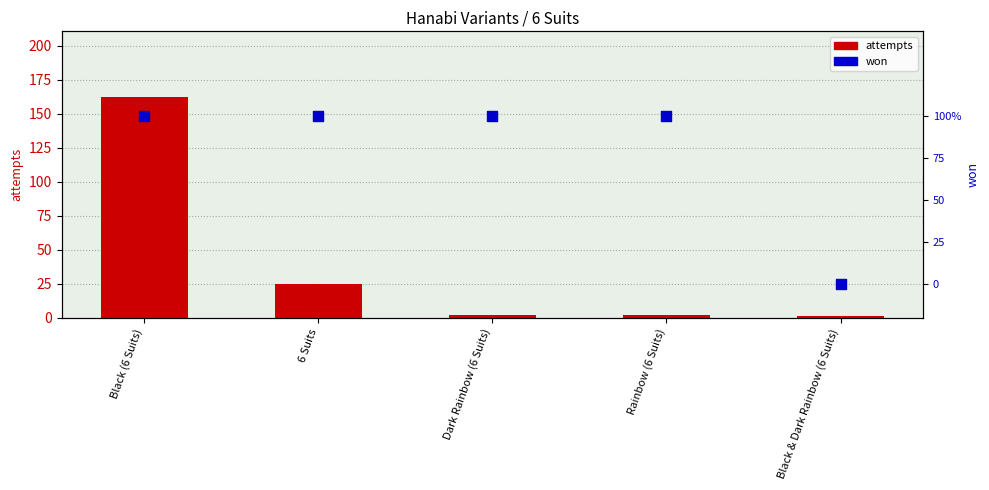

Which series reaches the minimum Y coordinate?

won